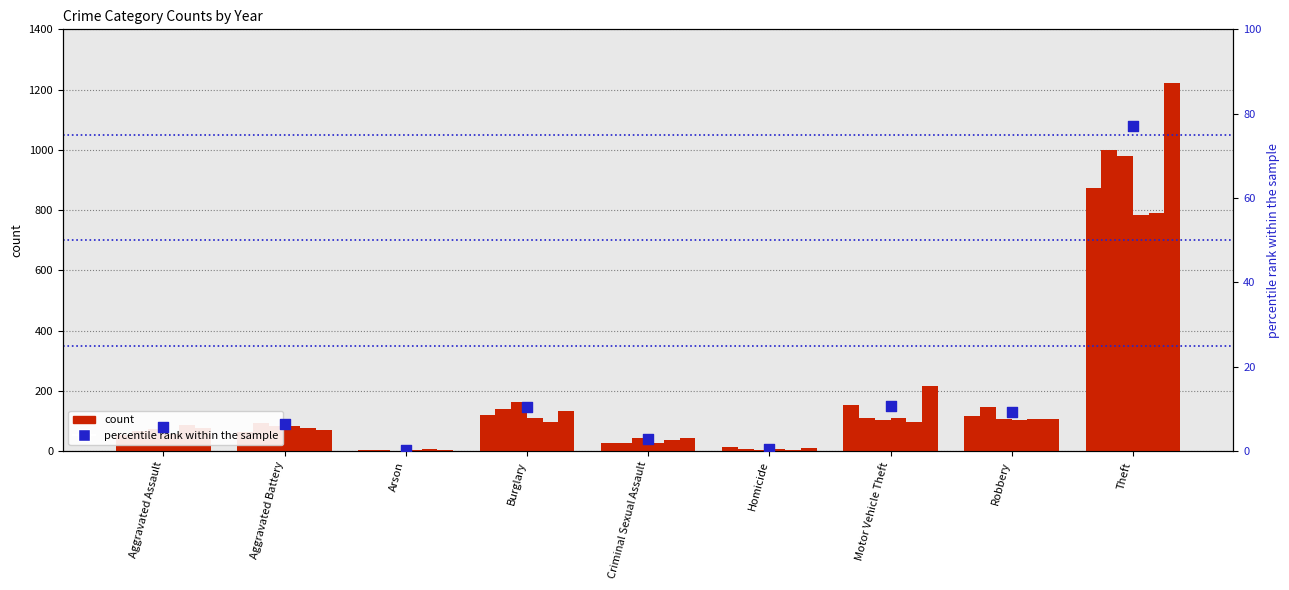

What is the change in value from Burglary to Criminal Sexual Assault?

-7.6